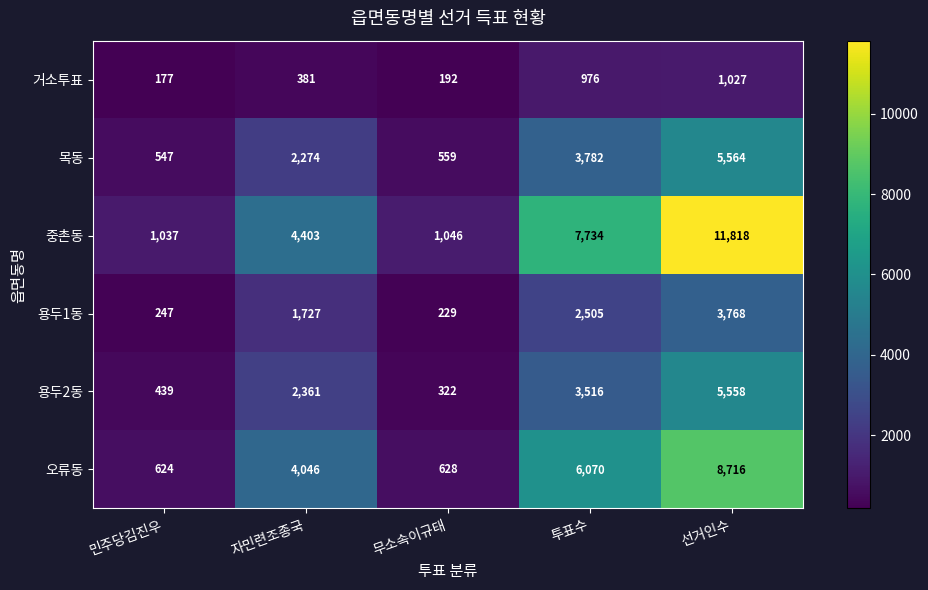

What is the sum of the 거소투표 values at 무소속이규태 and 자민련조종국?

573